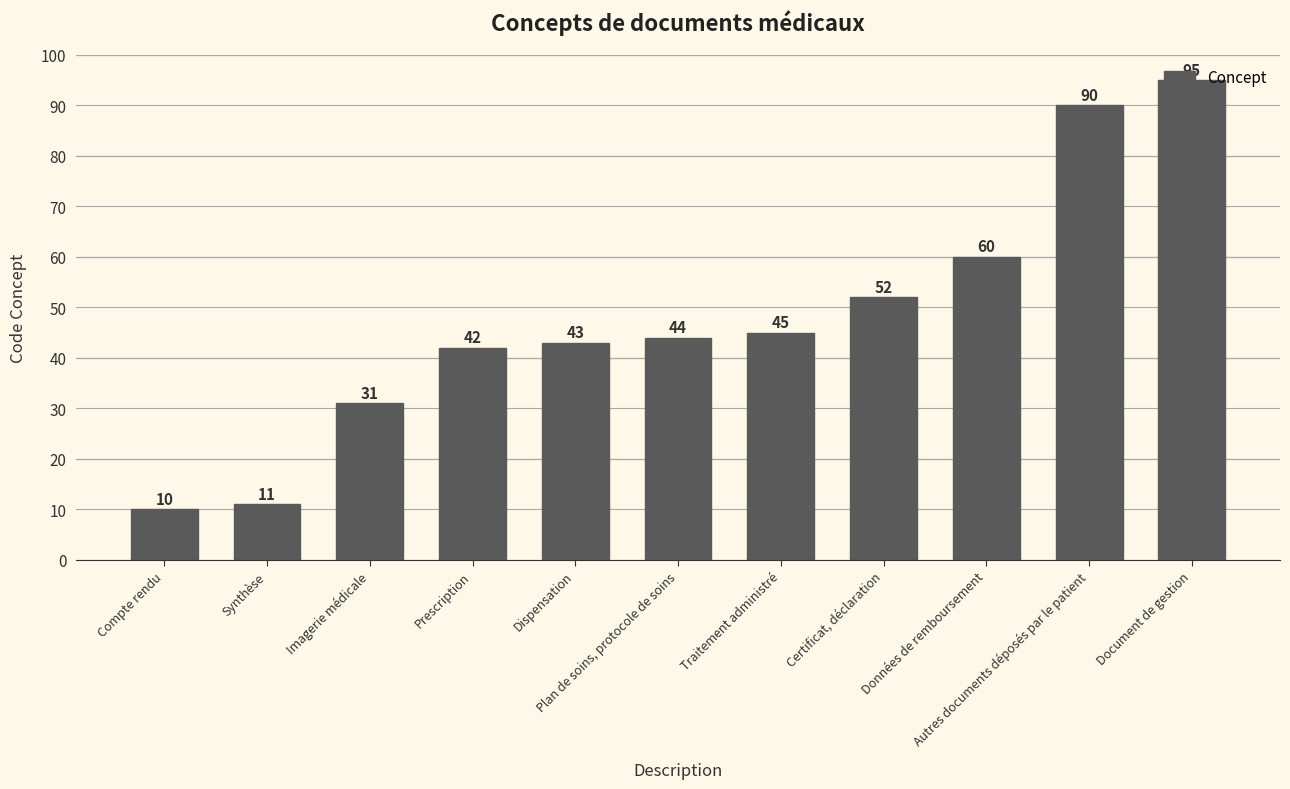

What is the value of the 10th bar from the left?

90